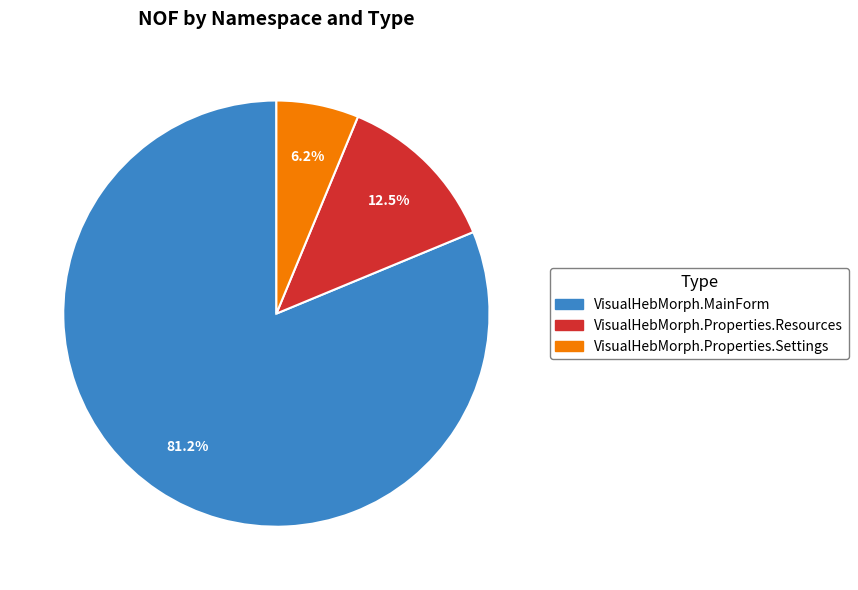

Is there any slice that represents more than half of the pie?

Yes